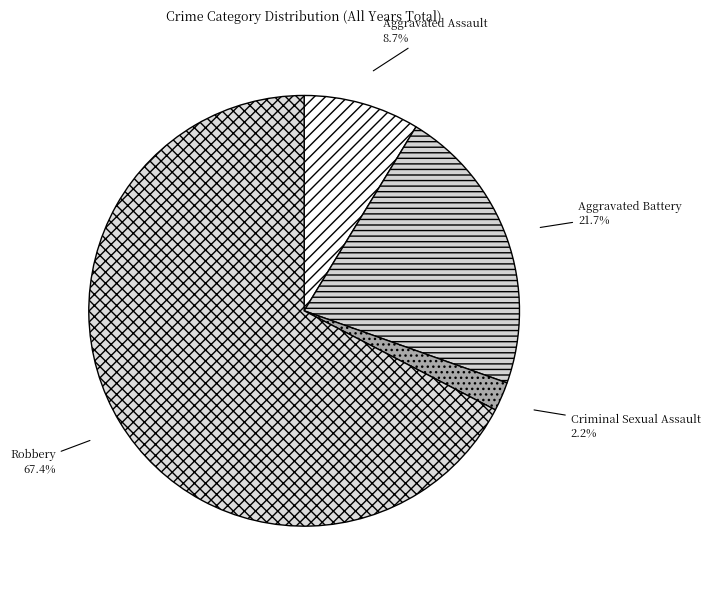

Which has a higher value, Criminal Sexual Assault or Aggravated Battery?

Aggravated Battery